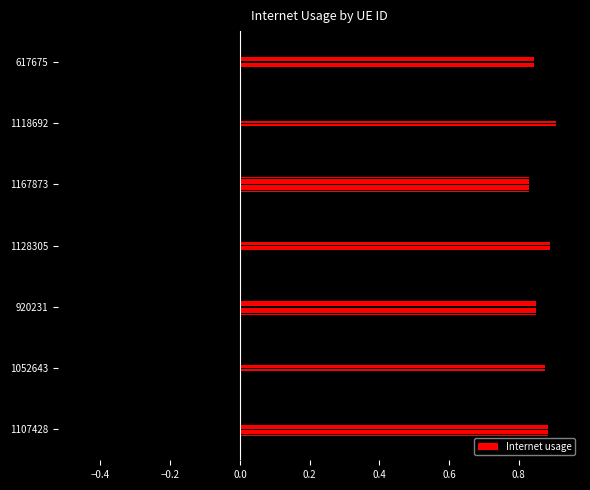

Does the chart contain stacked bars?

No